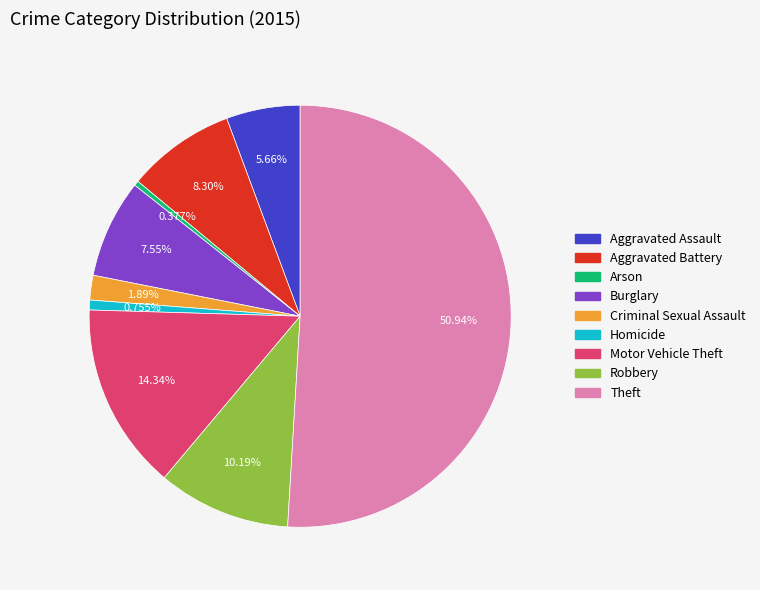

To the nearest percent, what percentage of the pie is Criminal Sexual Assault?

2%